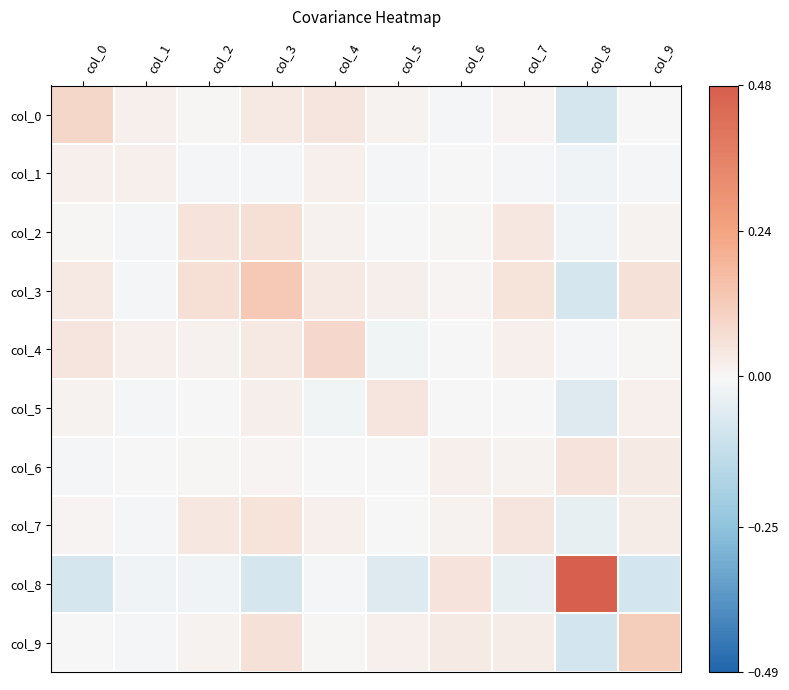

What is the greatest value displayed?

1.2